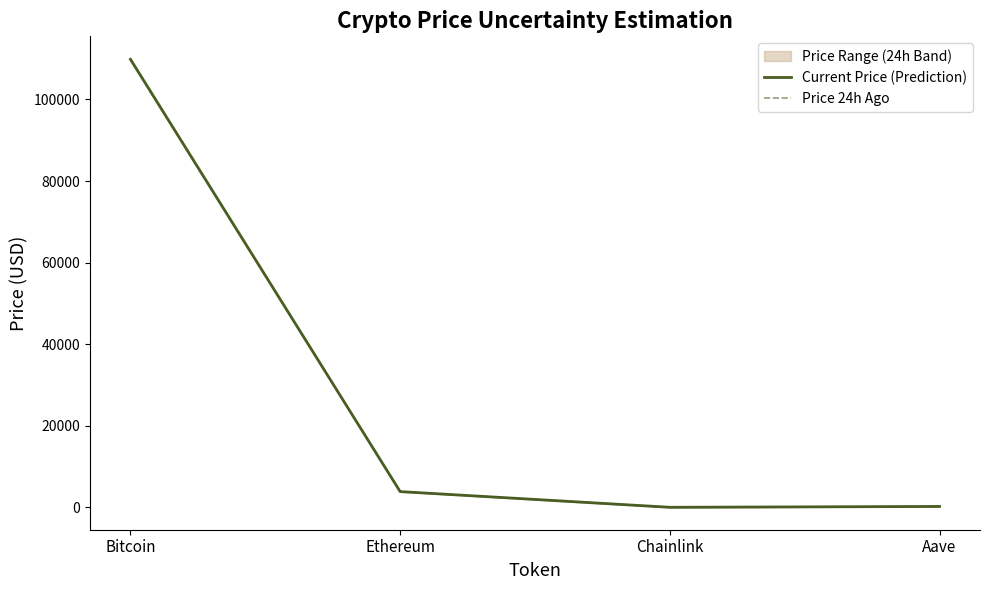

List the labels in order of Current Price (Prediction) value, smallest first.

Chainlink, Aave, Ethereum, Bitcoin